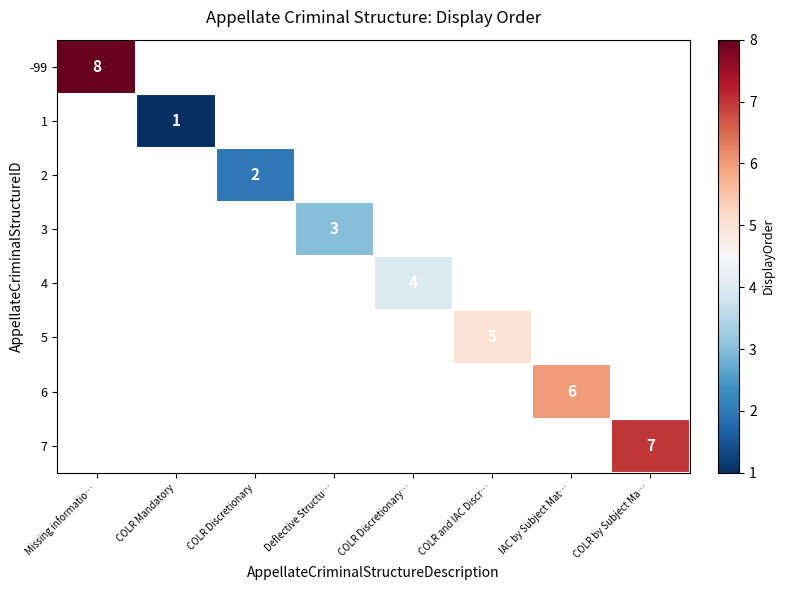

The value of 5 at COLR and IAC Discr… is 7. True or false?

False